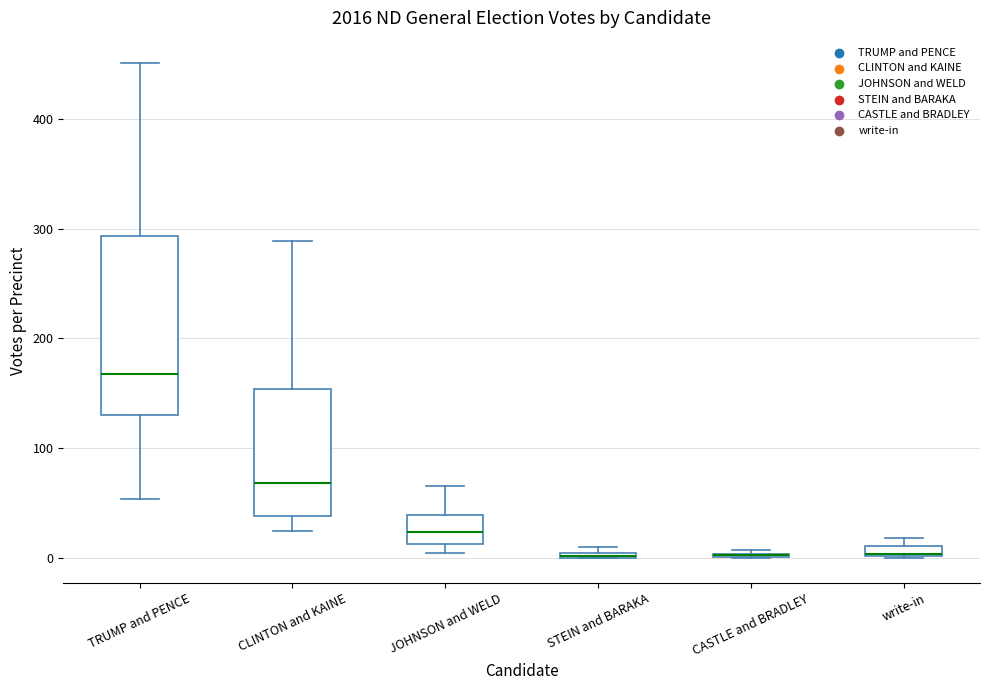

Where does the median line of the box for CLINTON and KAINE sit on the y-axis? The values are not printed on the chart, so give them approximately, as read against the axis.

70